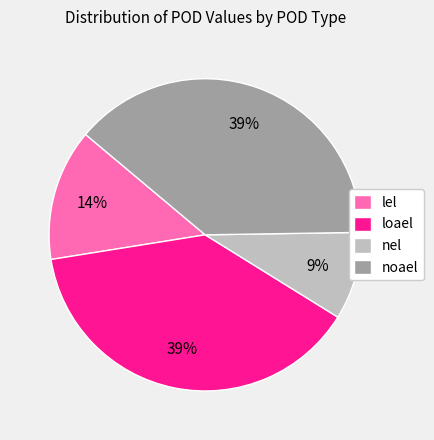

Is there a majority slice in this chart?

No